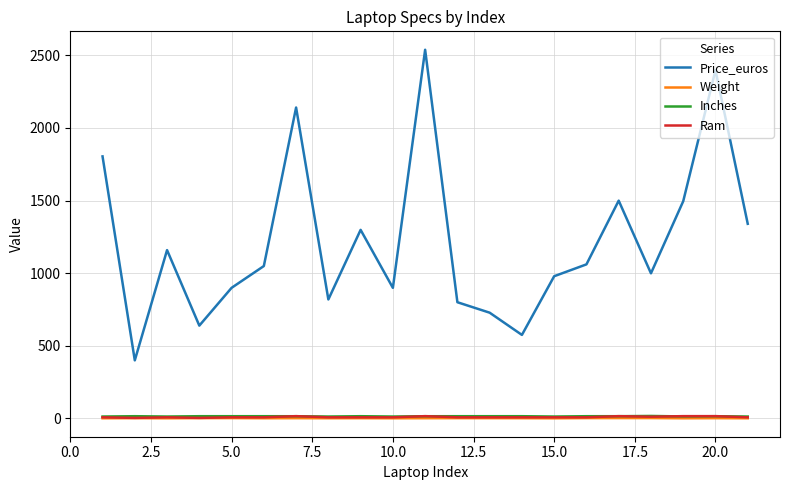

Which series has the largest total across all categories?

Price_euros